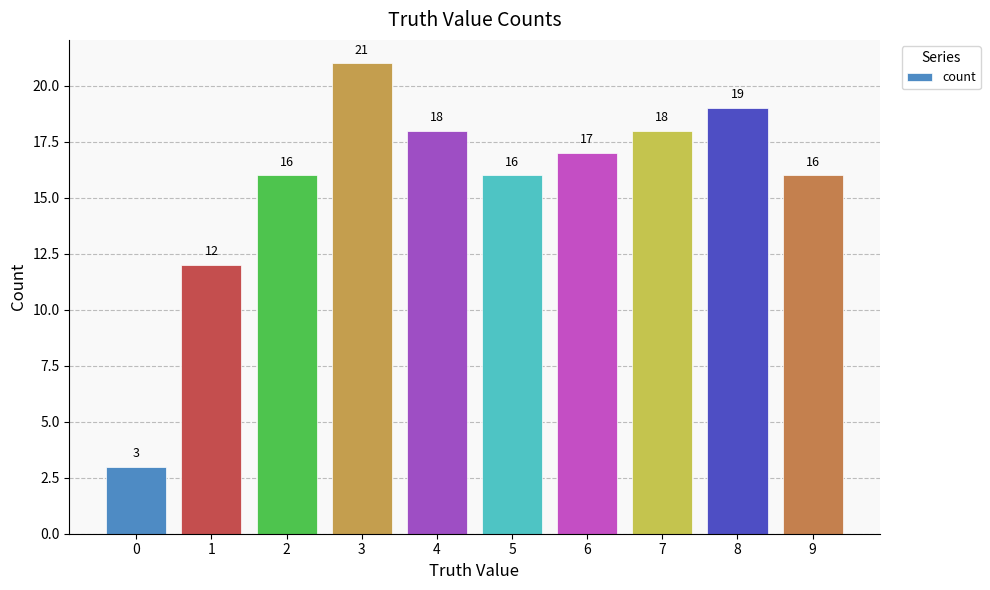

What is the smallest value displayed?

3